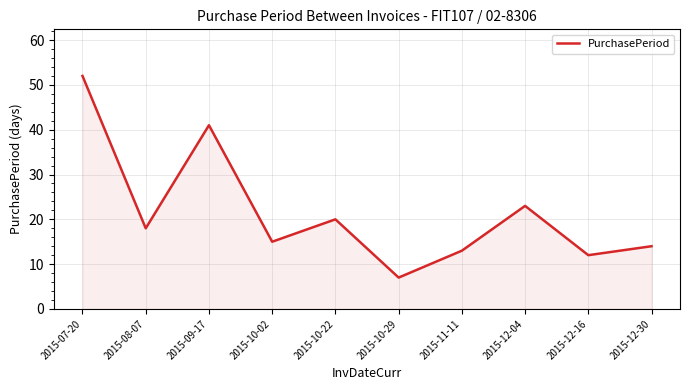

Reading left to right, transcribe all the data shown in this chart.

2015-07-20=52	2015-08-07=18	2015-09-17=41	2015-10-02=15	2015-10-22=20	2015-10-29=7	2015-11-11=13	2015-12-04=23	2015-12-16=12	2015-12-30=14